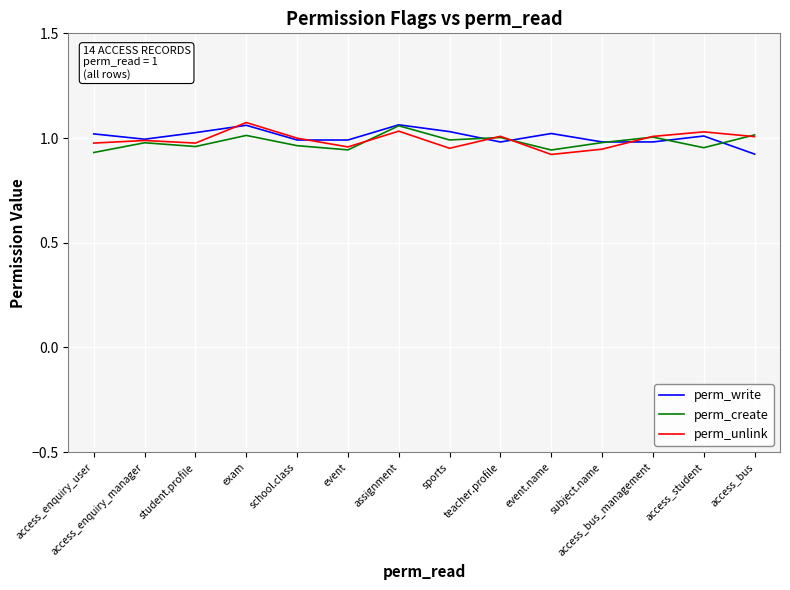

What position from the right is assignment?

8